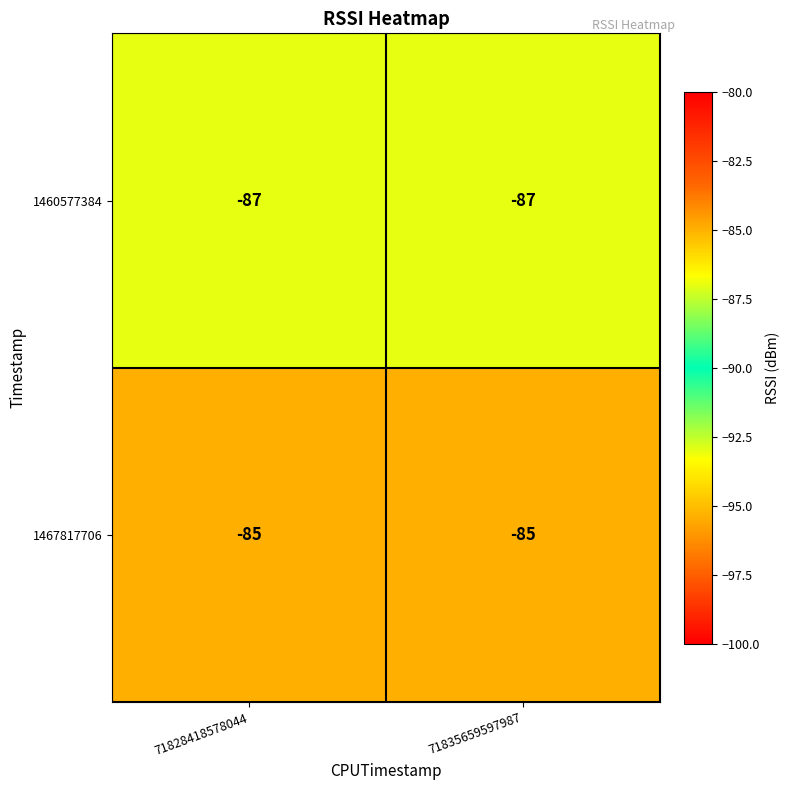

True or false: 1460577384 has a value of -144 at 71835659597987.

False